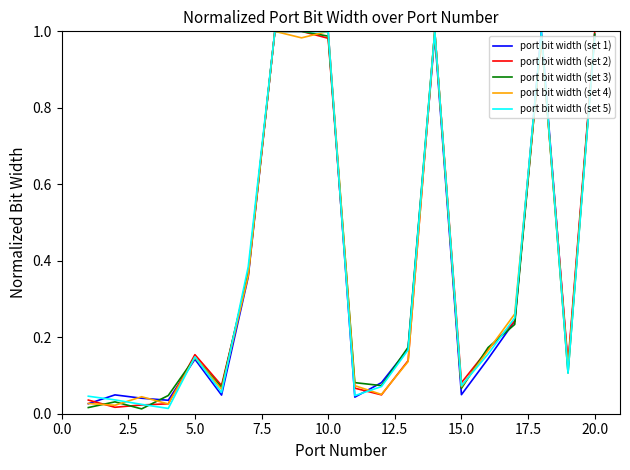

Which series ends up on top after the final intersection of port bit width (set 2) and port bit width (set 1)?

port bit width (set 2)